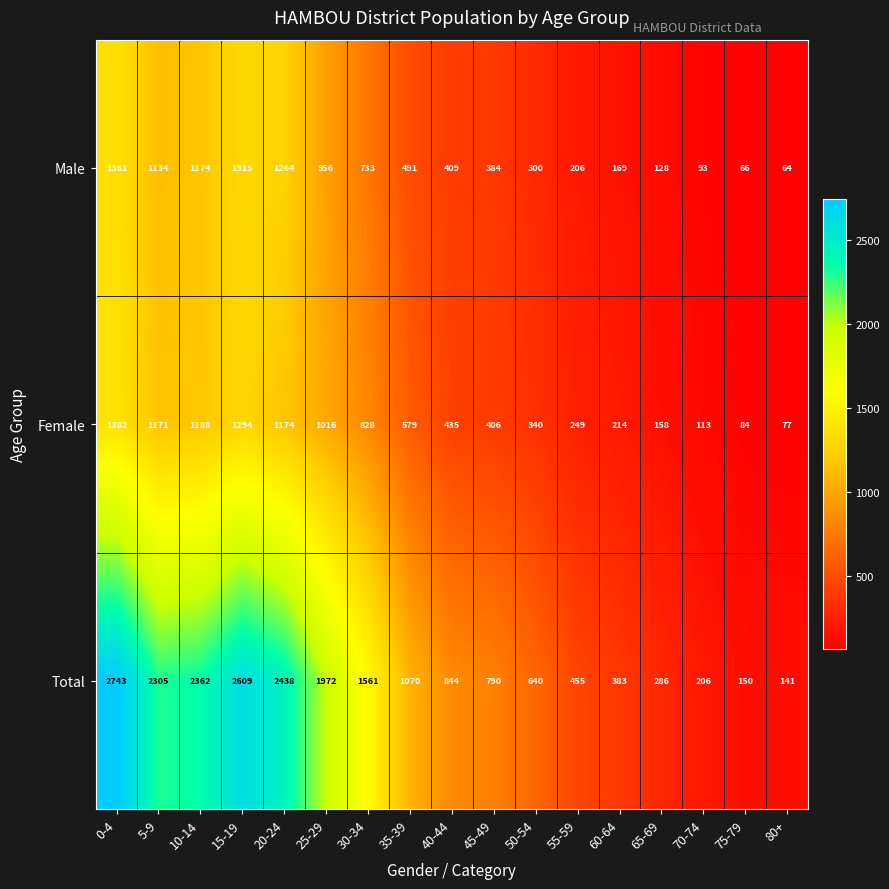

At which label is Total closest to 1442?

30-34